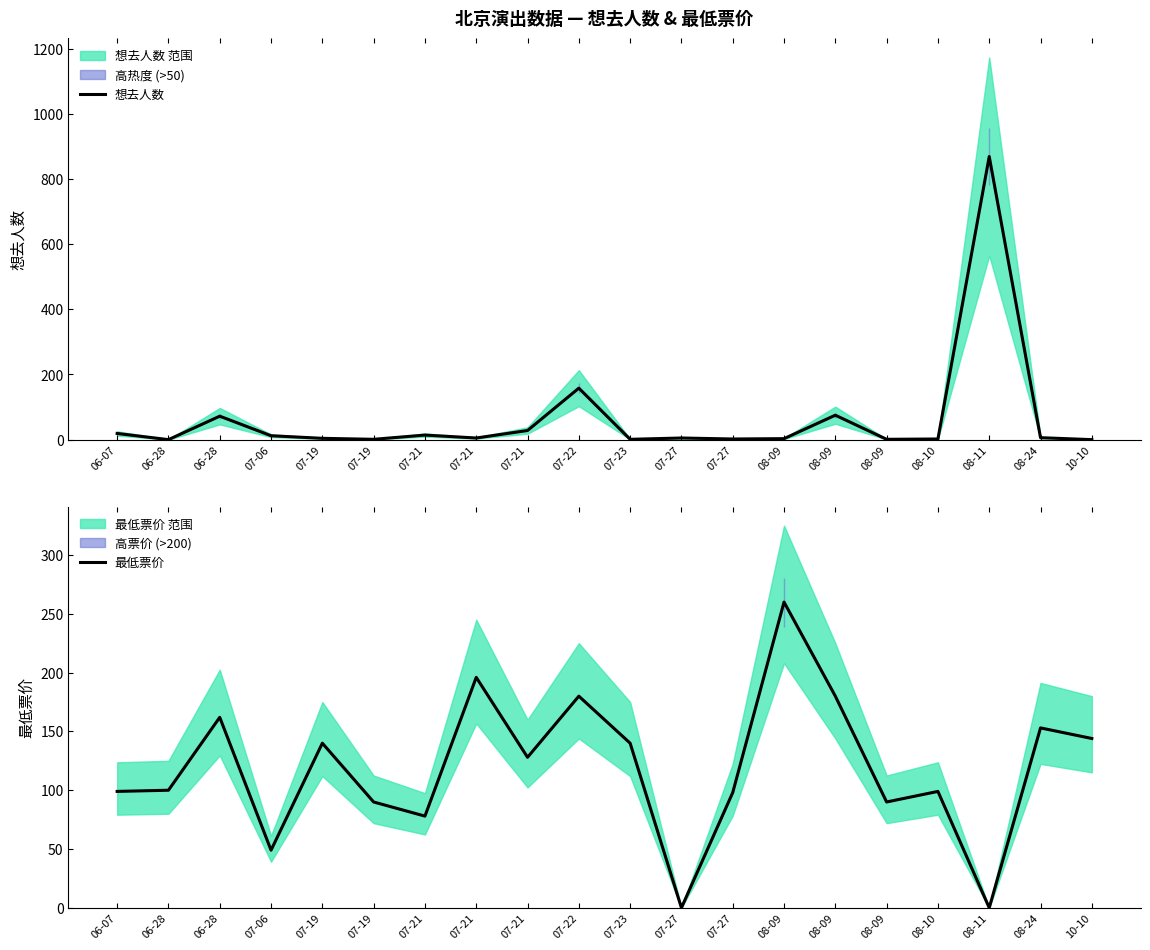

Reading left to right, list all the values displayed in this chart.

想去人数: 19	0	72	12	4	1	14	5	28	158	1	5	2	3	75	1	2	869	6	0
最低票价: 99	100	162	49	140	90	78	196	128	180	140	0	98	260	180	90	99	0	153	144